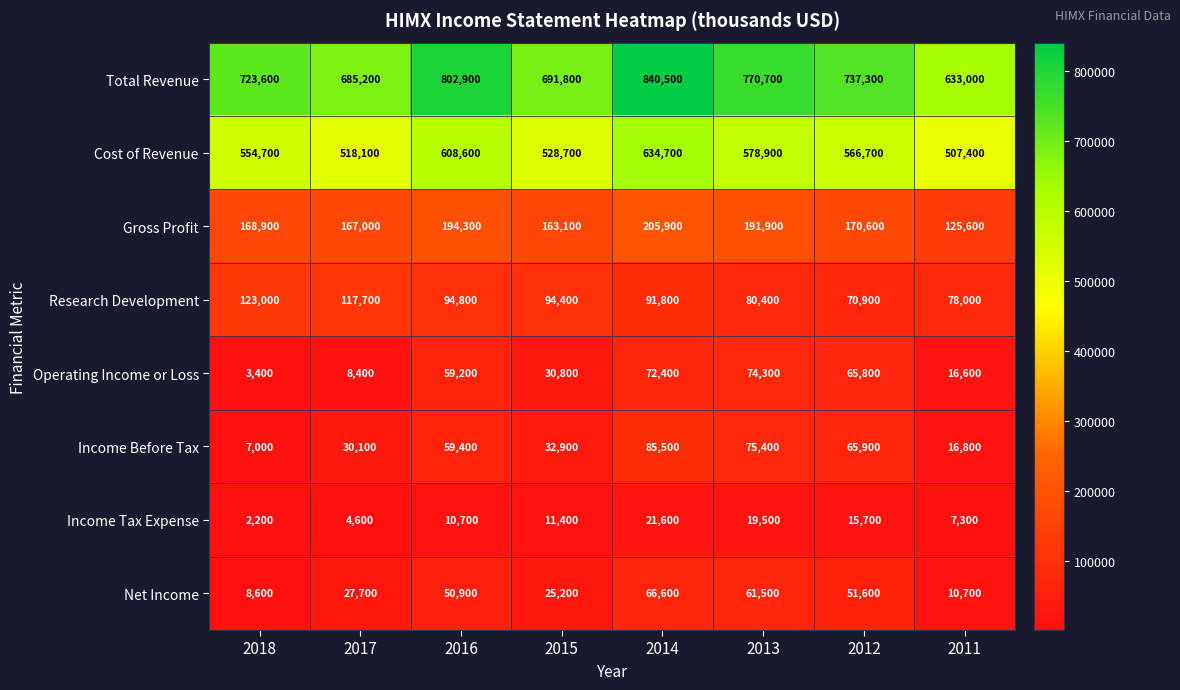

How many data points does each series have?

8